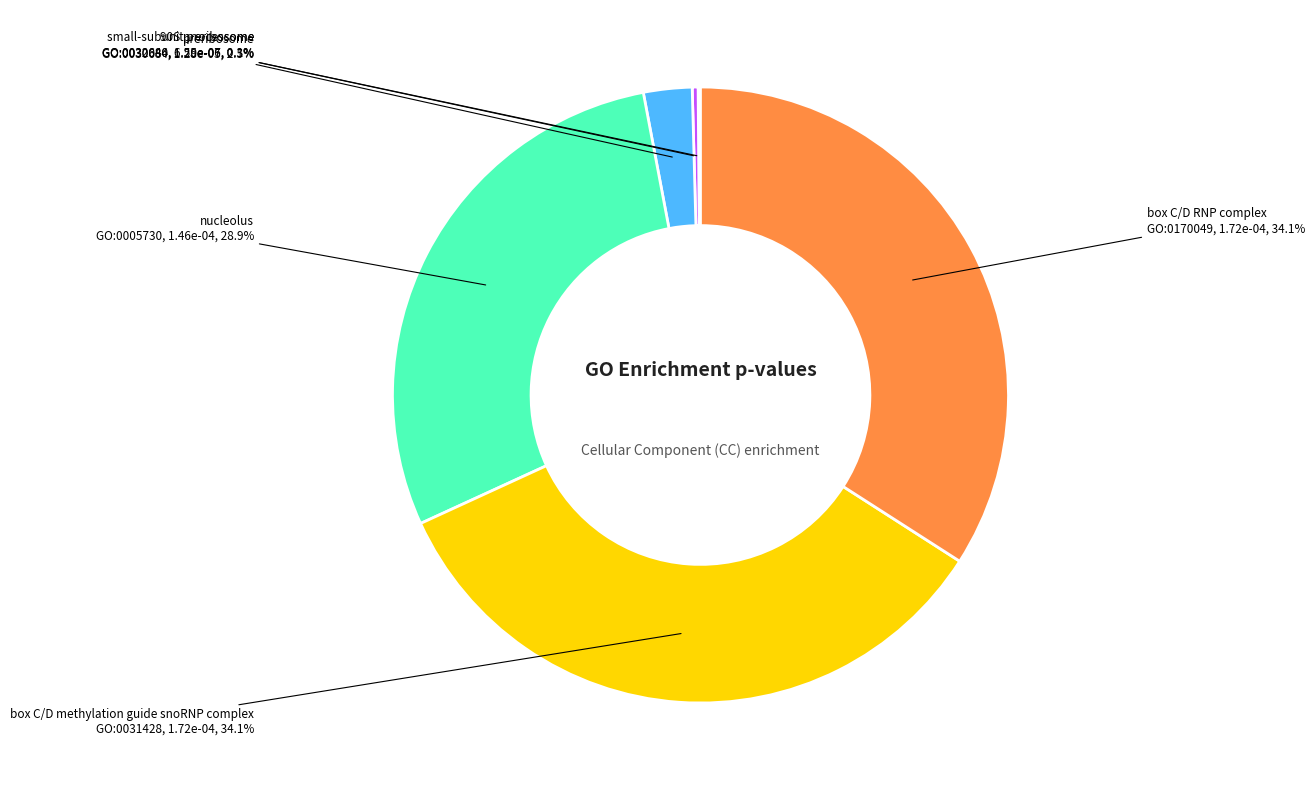

Is there a majority slice in this chart?

No